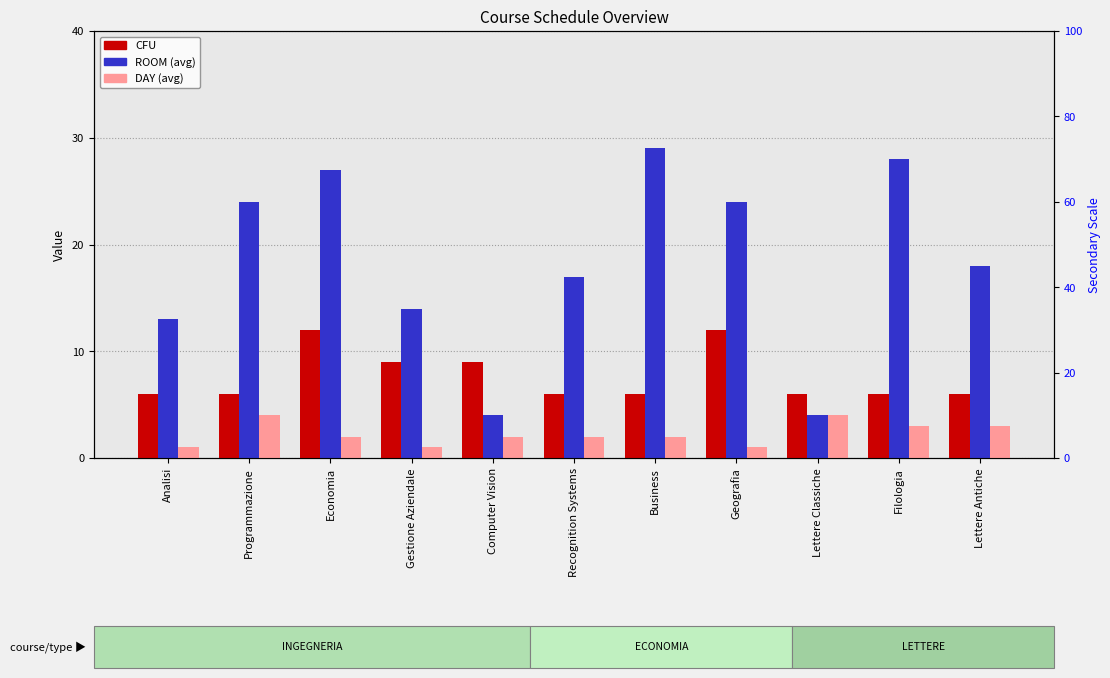

What position from the left is Geografia?

8